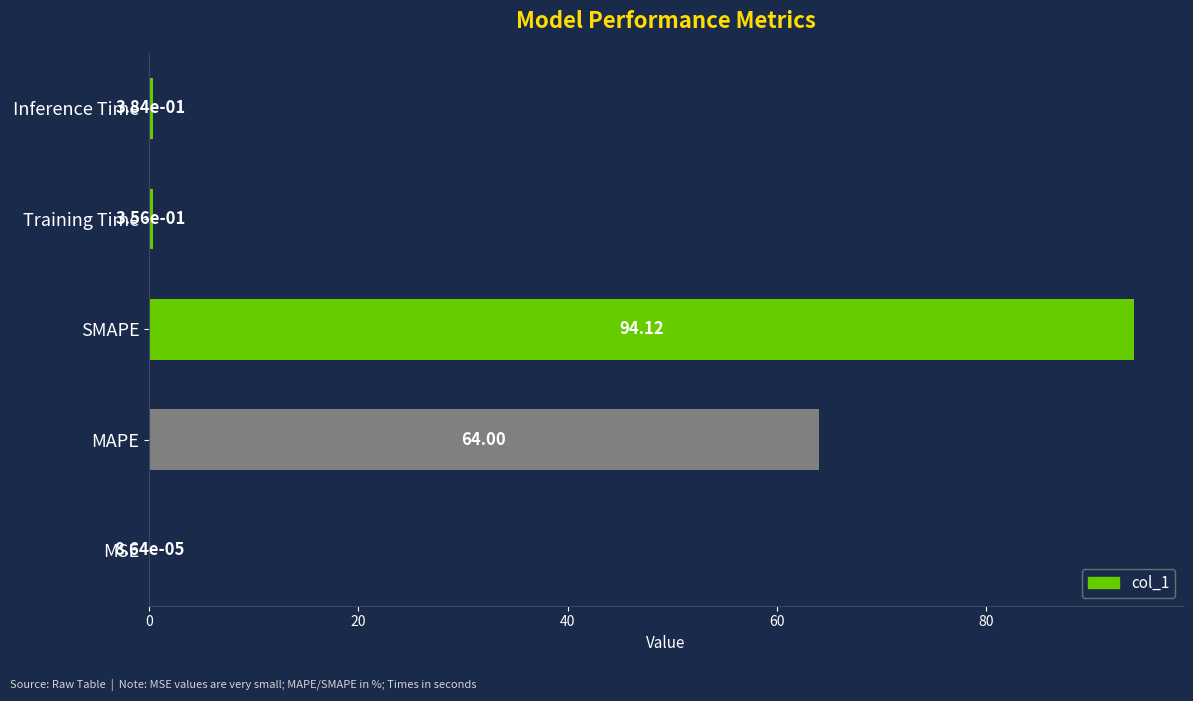

What is the change in value from MSE to Training Time?

+0.4